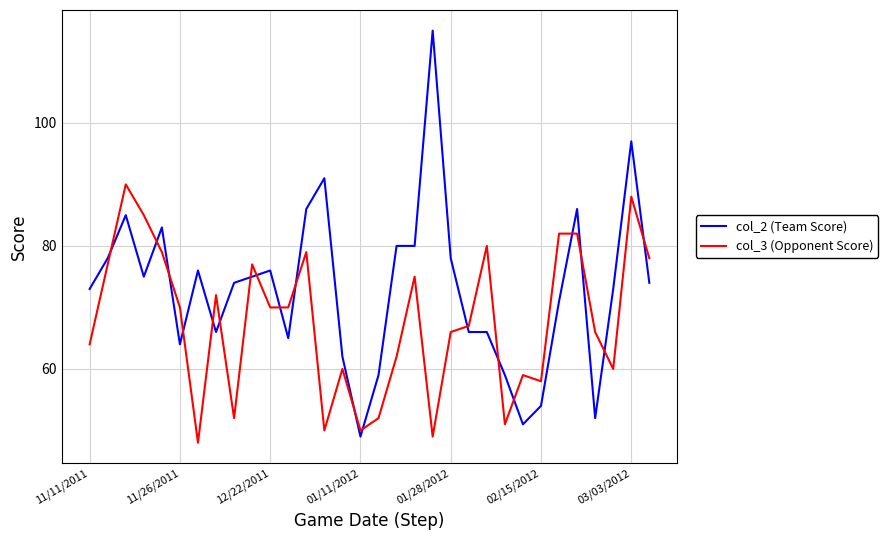

What is the average value of the col_3 (Opponent Score) series?

68